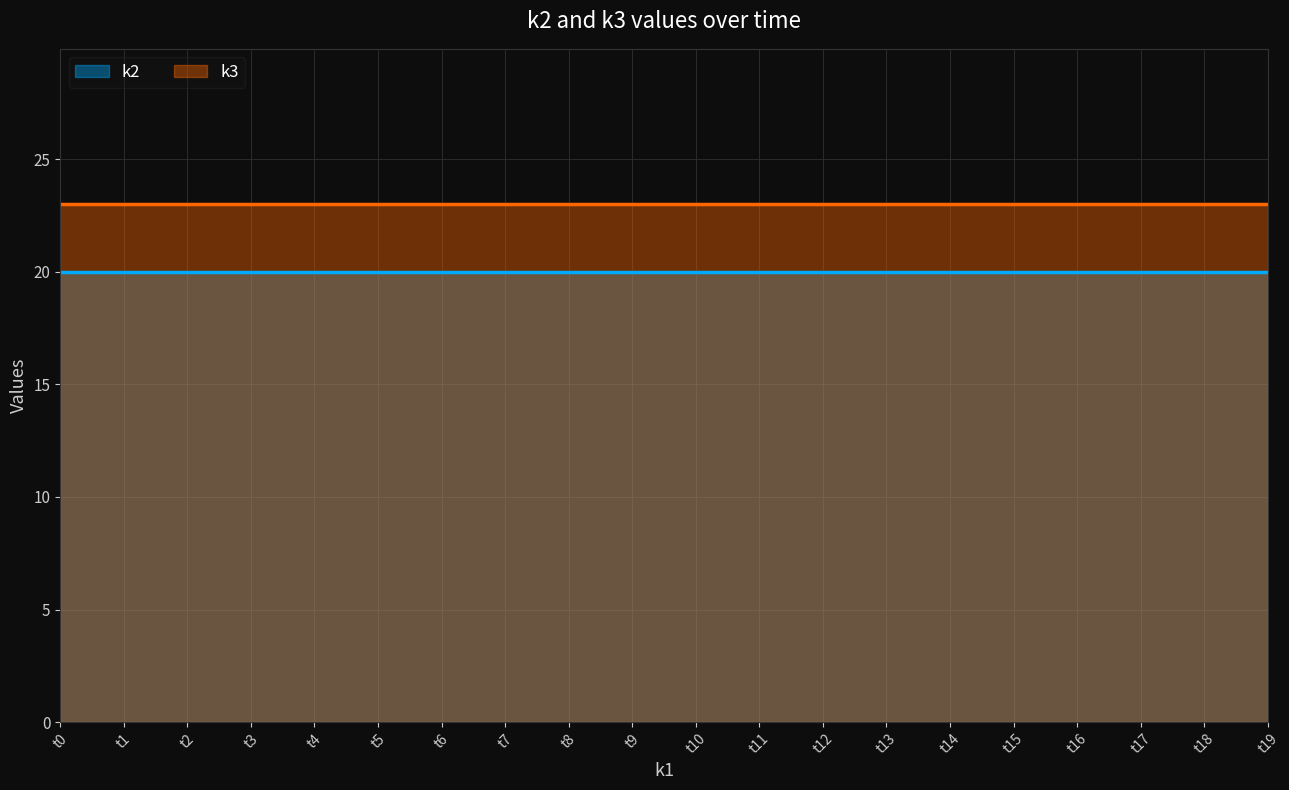

The k3 series shows 15 at t16. True or false?

False